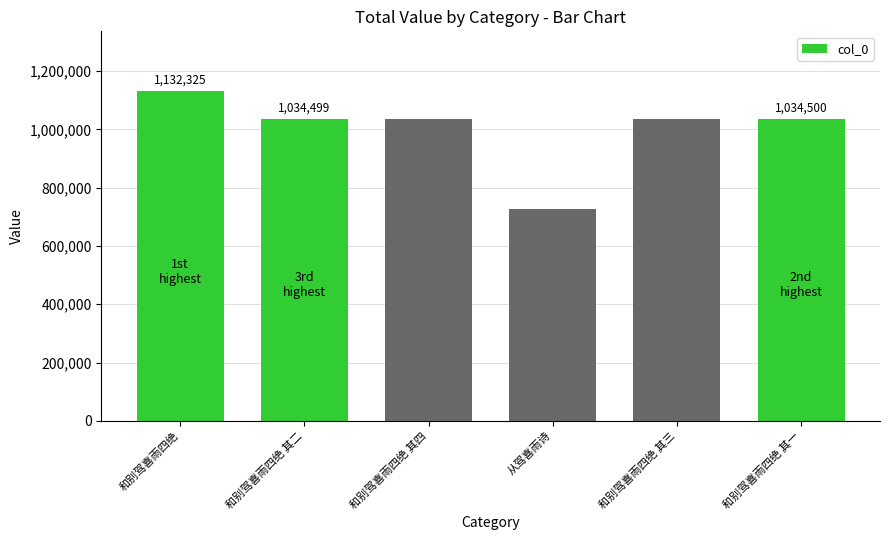

At which category does the chart reach its peak across all series?

和别驾喜雨四绝